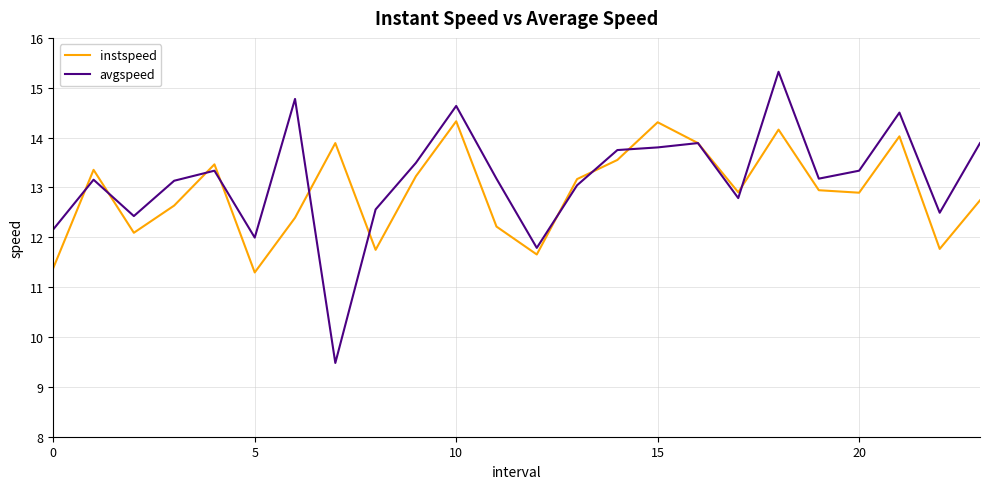

List the series in order of their peak value, lowest first.

instspeed, avgspeed